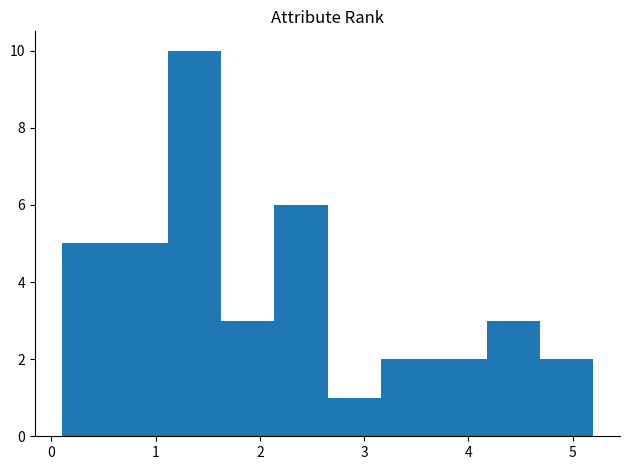

Reading left to right, list every bar in this chart as the range it spans on the x-axis followed by its height. Neither the bar edges nor the heights are printed on the chart, so give them approximately, as read against the axes.

0.10 to 0.61: 5
0.61 to 1.12: 5
1.12 to 1.63: 10
1.63 to 2.14: 3
2.14 to 2.65: 6
2.65 to 3.16: 1
3.16 to 3.67: 2
3.67 to 4.18: 2
4.18 to 4.69: 3
4.69 to 5.20: 2